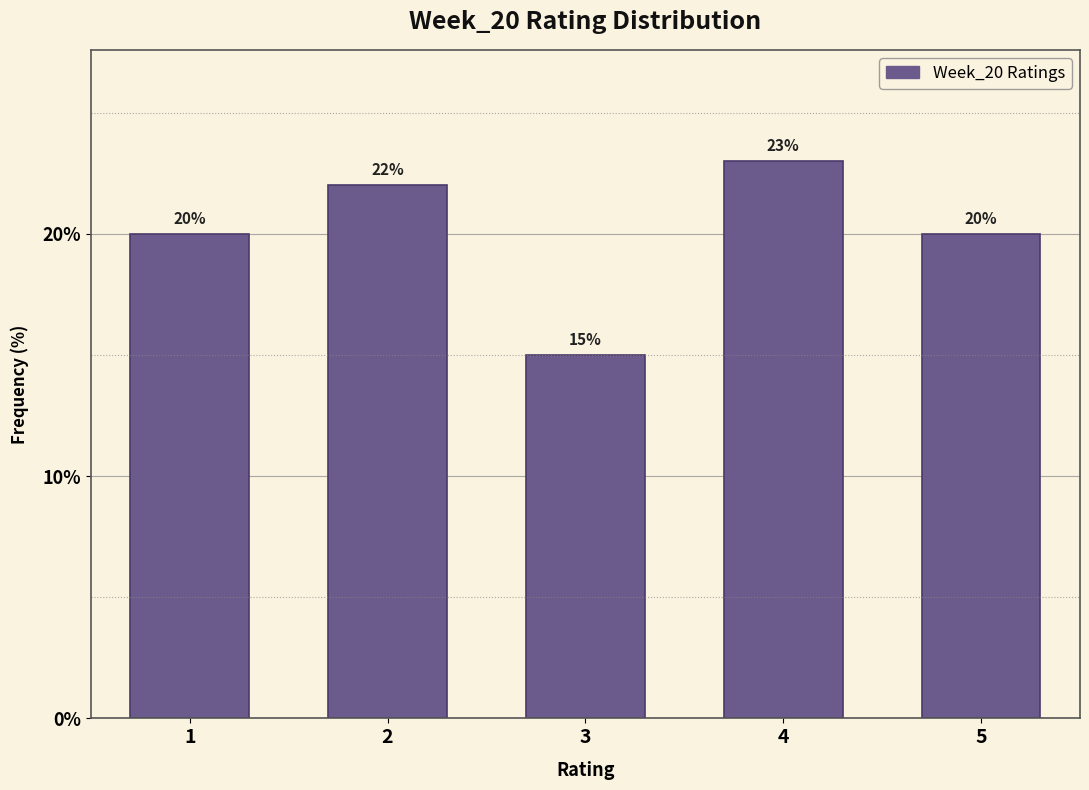

Reading right to left, transcribe all the data shown in this chart.

5=20	4=23	3=15	2=22	1=20